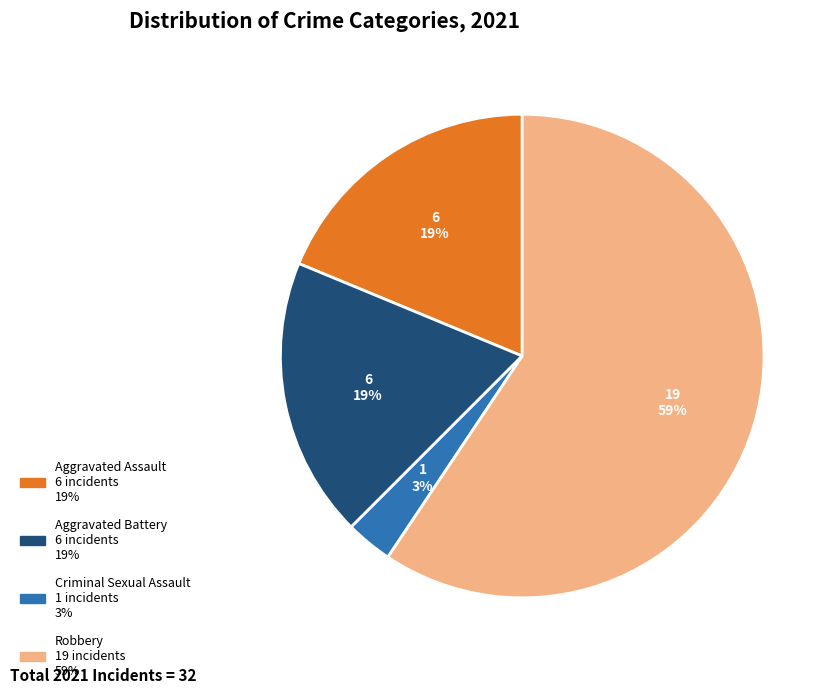

To the nearest percent, what is the difference between the largest and smallest slice percentages?

56%